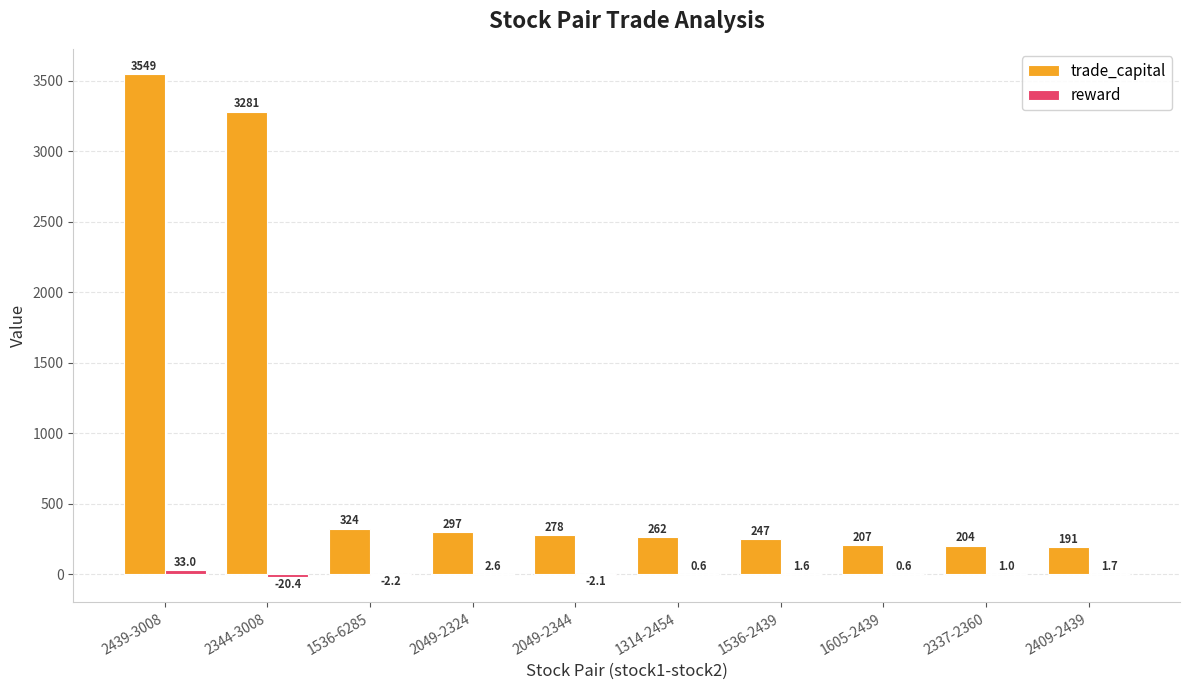

Between 2439-3008 and 2049-2324, which series saw the biggest shift?

trade_capital